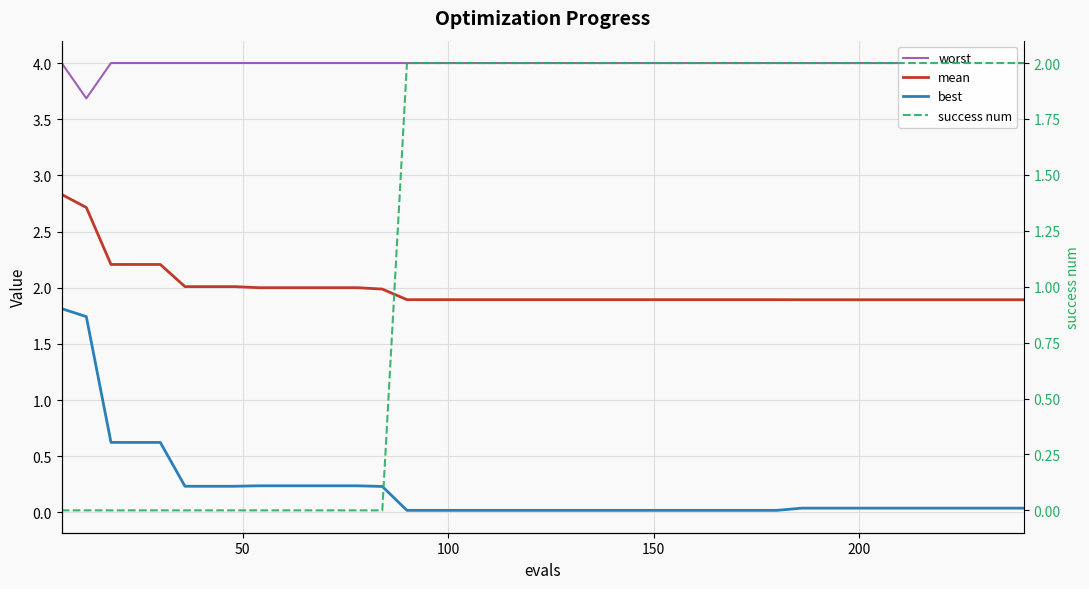

What is the value of the worst point at the 24th from the left?

4.0